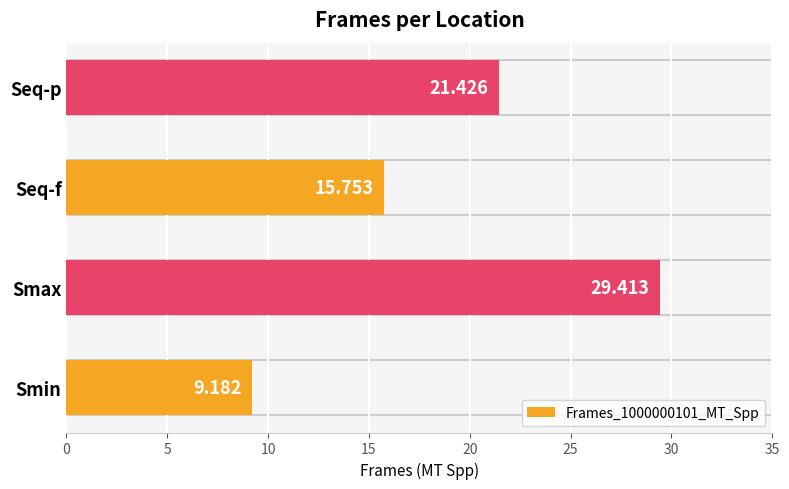

Which has a higher value, Seq-p or Smin?

Seq-p